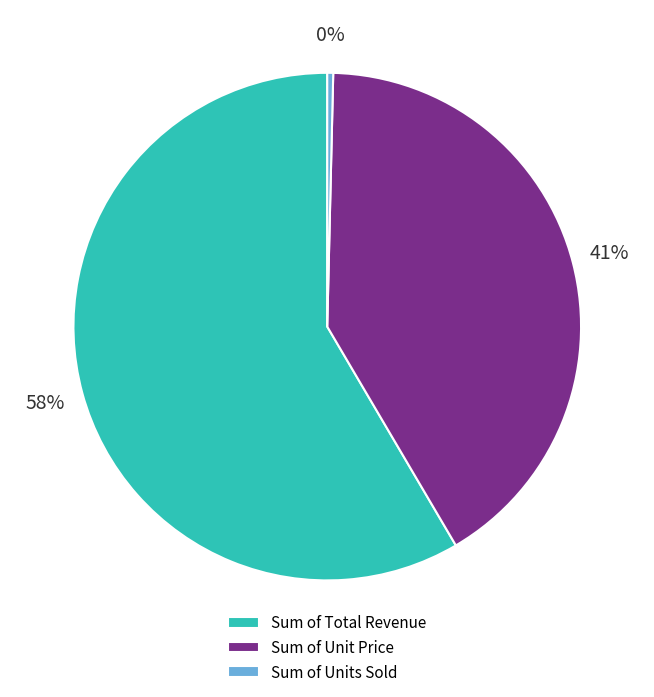

True or false: Sum of Total Revenue accounts for 50% of the total.

False